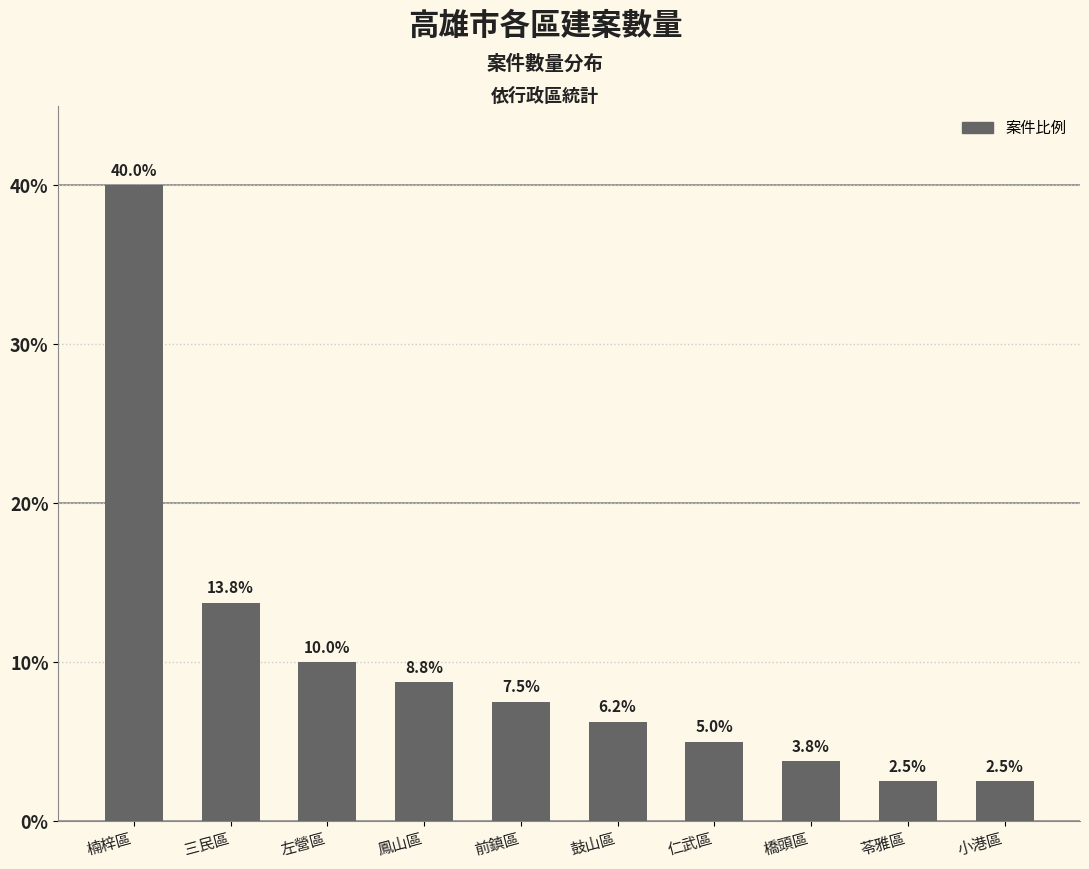

What is the sum of all values?

100.0